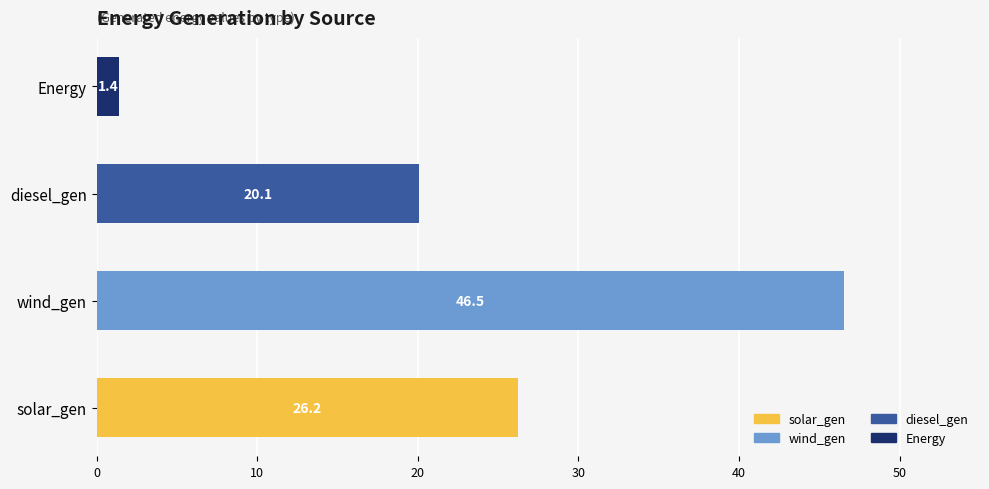

How many values are below 26?

2